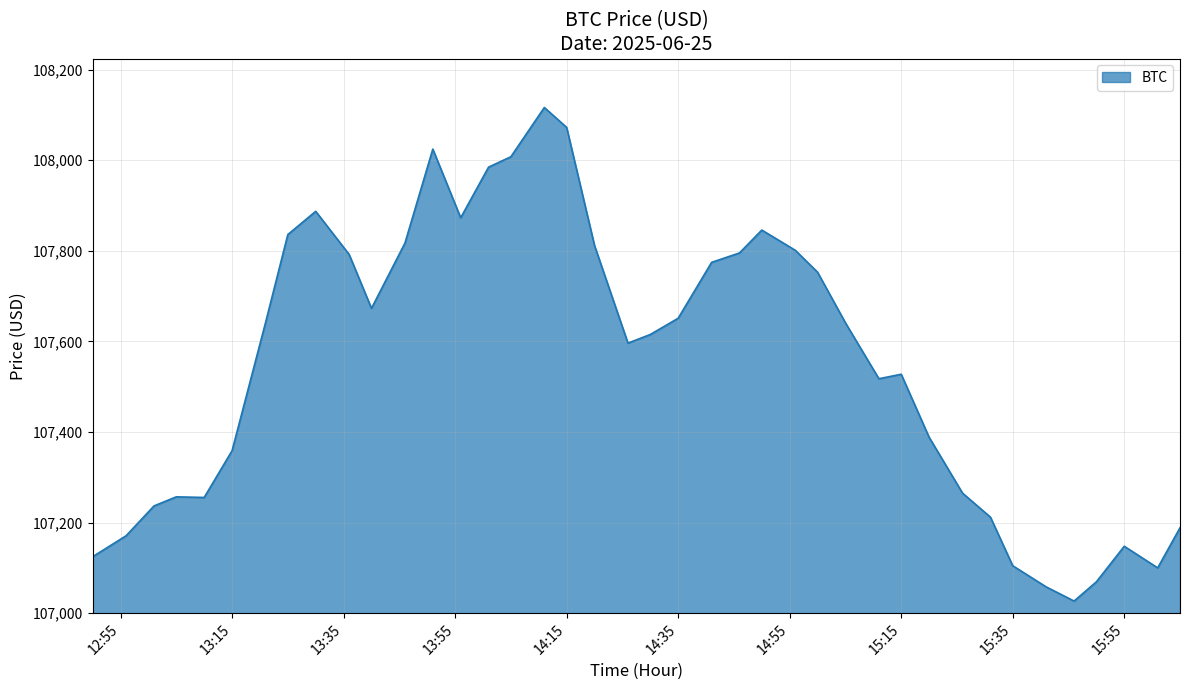

What is the maximum value shown in the chart?

108116.4